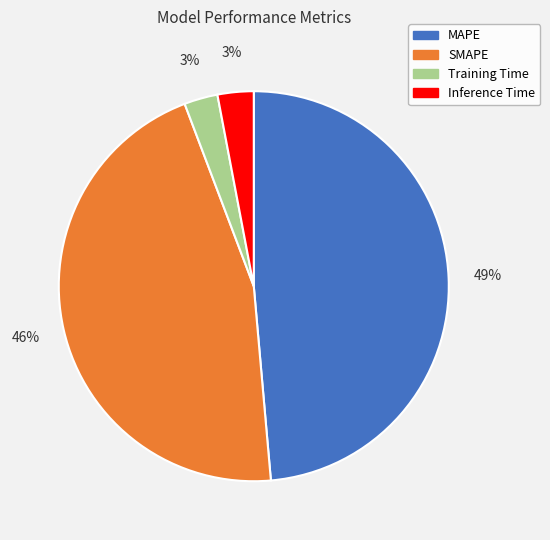

How many segments does this pie chart have?

4